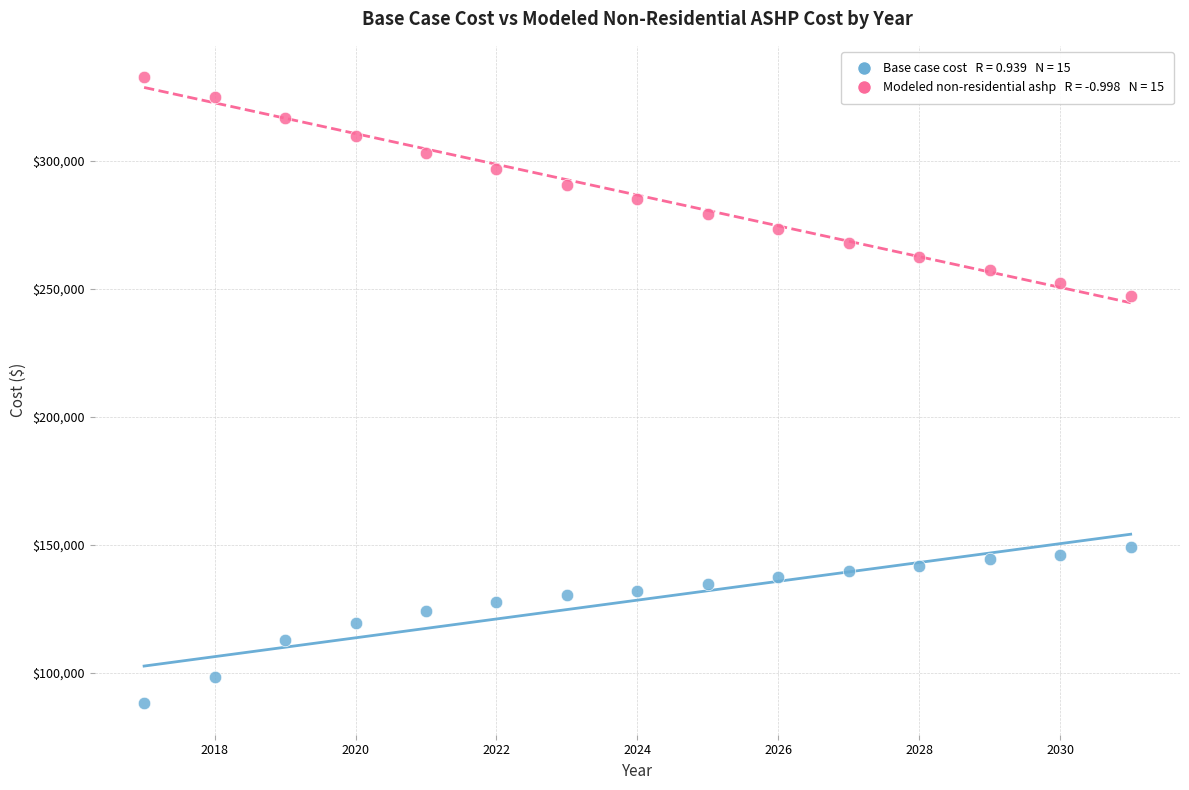

Across all data points, what is the range of Y values (max minus min)?

244763.5